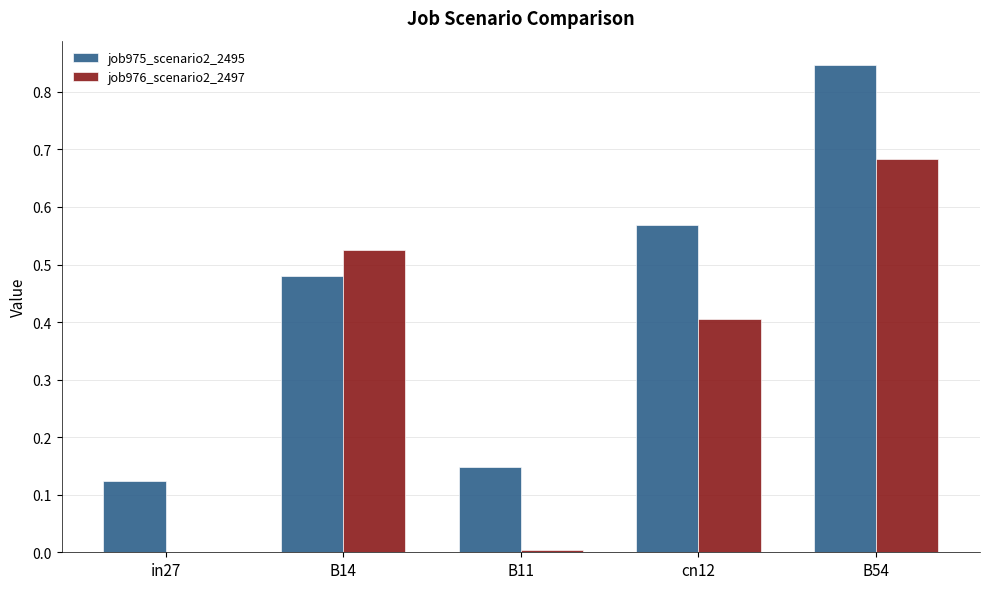

Is it true that job976_scenario2_2497 equals 0.6 at cn12?

False